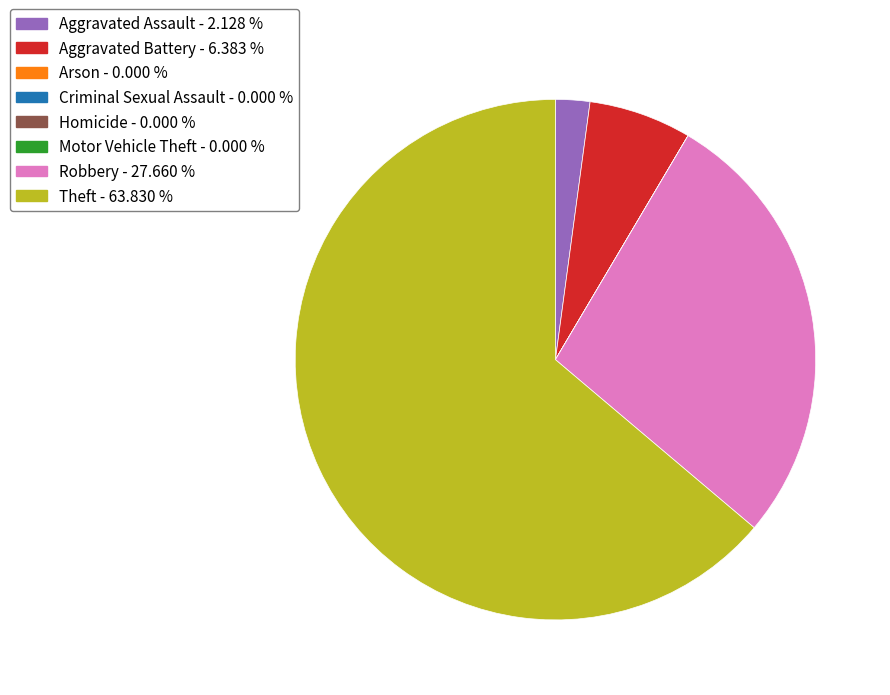

Does any single category account for the majority?

Yes